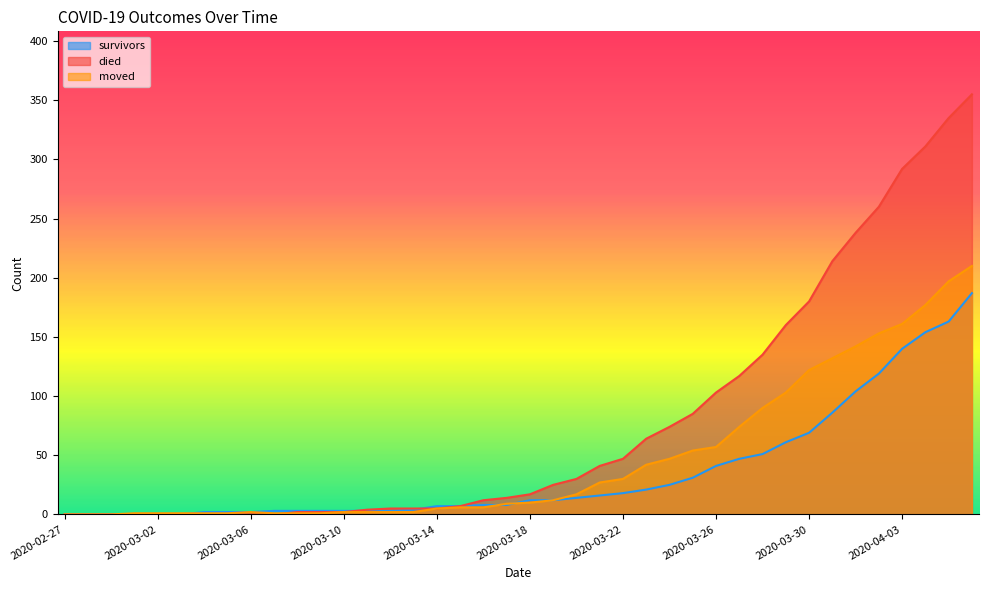

Count the number of categories in the chart.

40